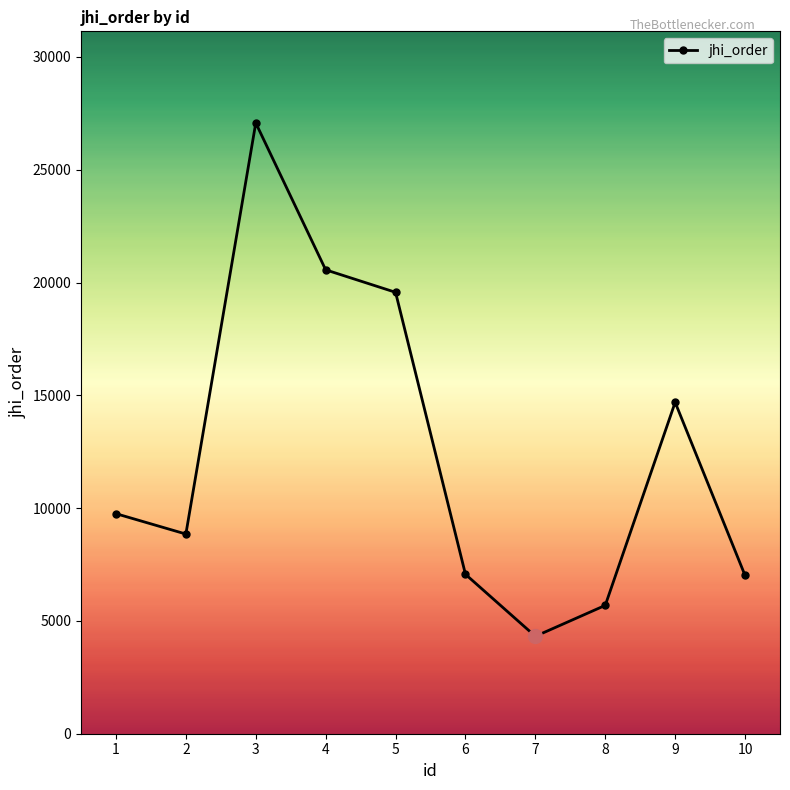

How many points are higher than both their immediate neighbors (excluding endpoints)?

2